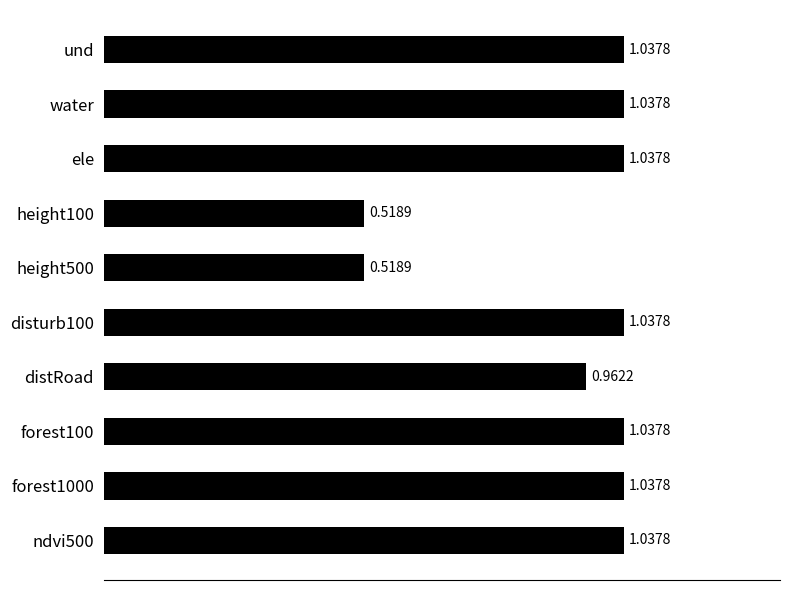

What is the change in value from ele to height100?

-0.5